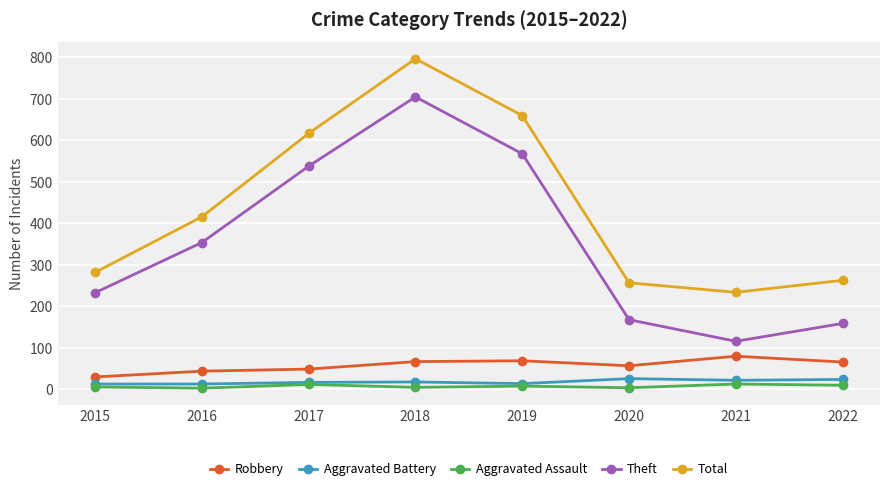

At which category is the sum across all series the highest?

2018